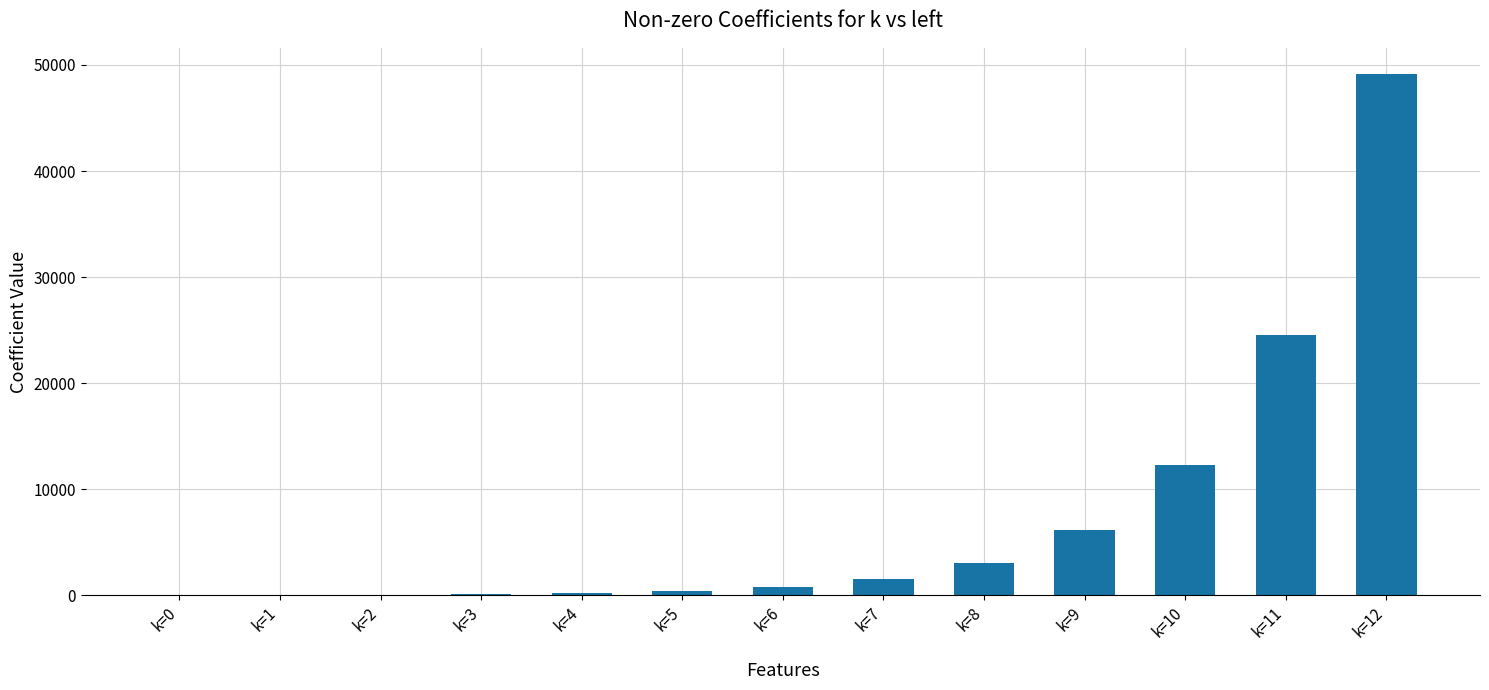

What is the maximum value shown in the chart?

49152